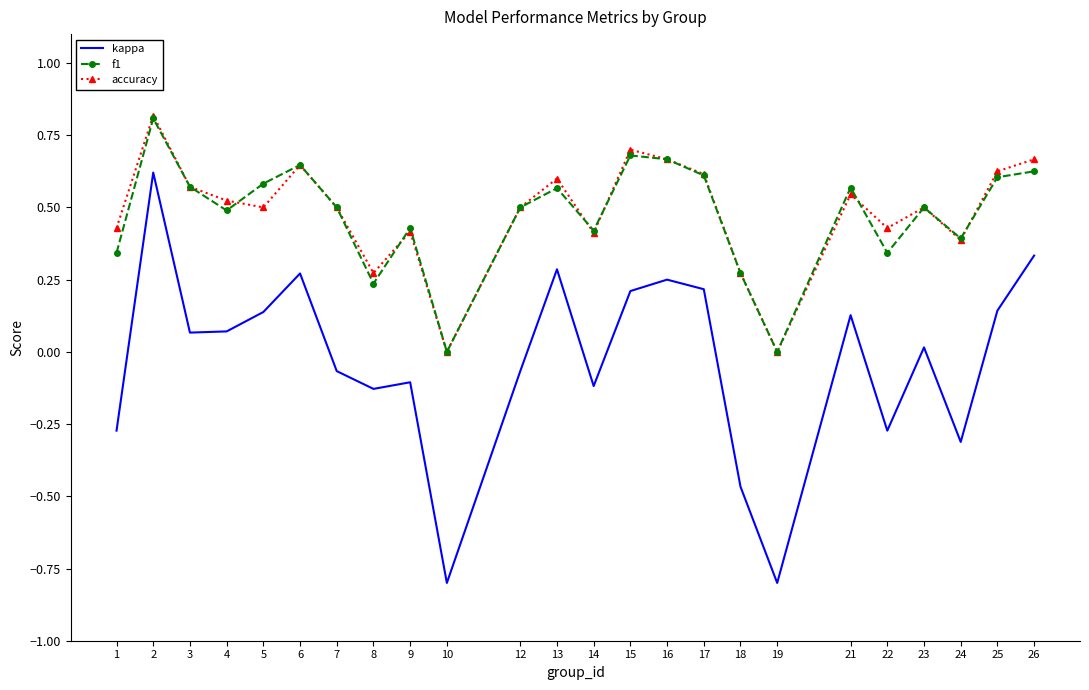

What is the total value across all series at 26?

1.6